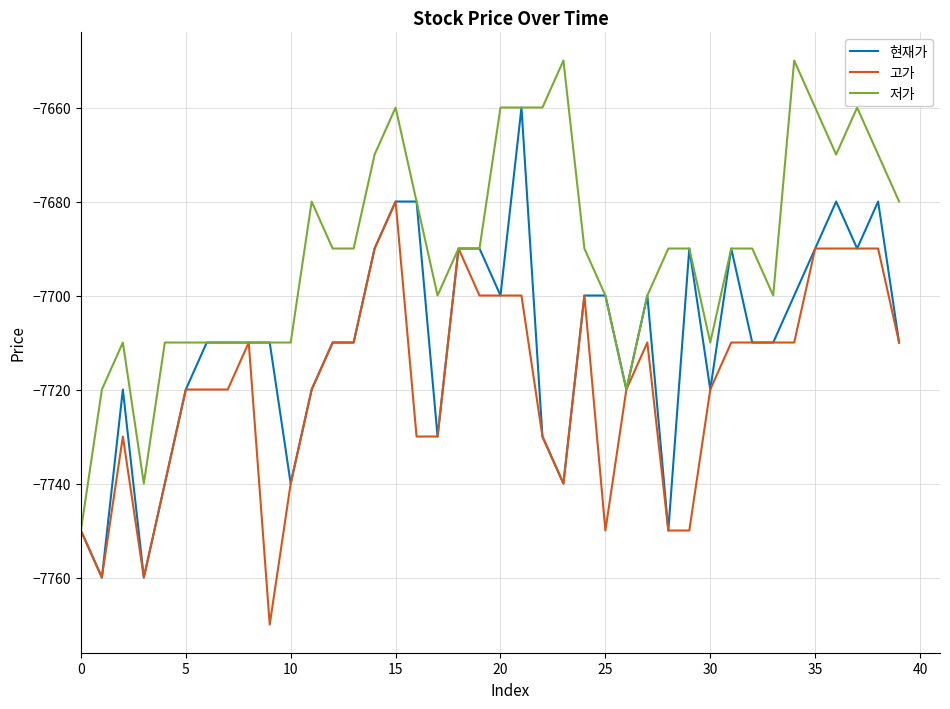

What are all the series names shown in the legend?

현재가, 고가, 저가